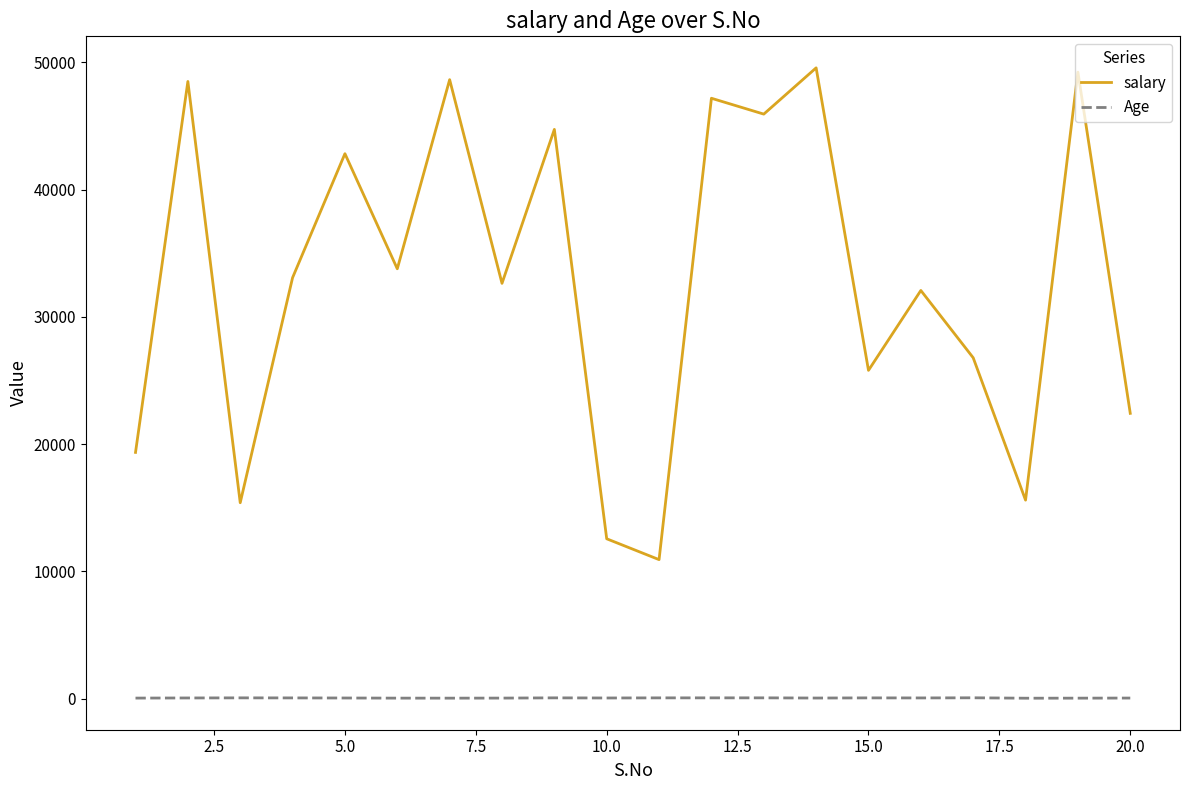

What is the highest value of the salary series?

49572